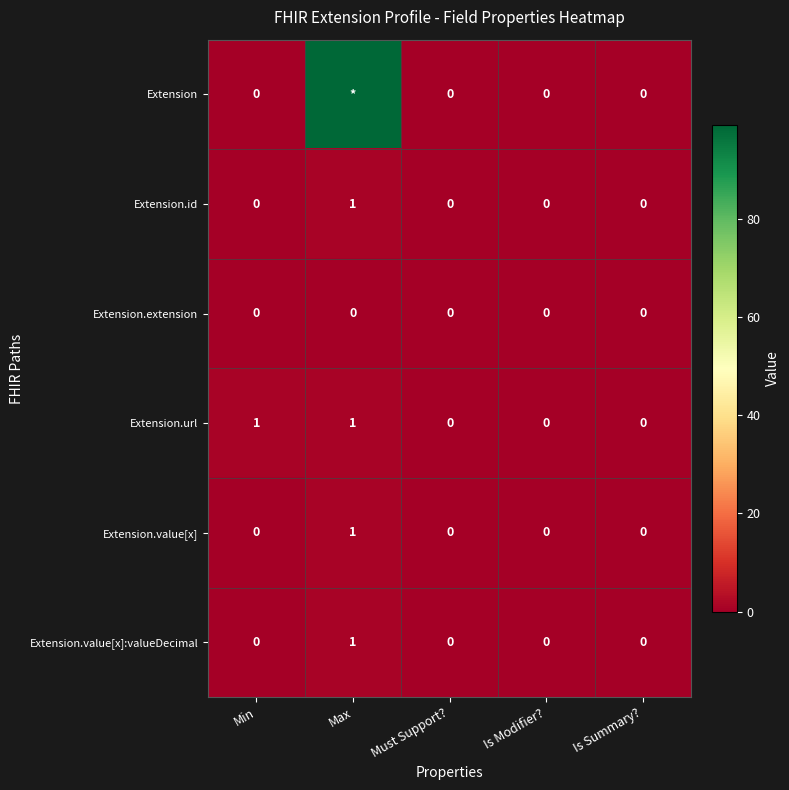

What is the approximate value of Extension.value[x]:valueDecimal at Max?

1